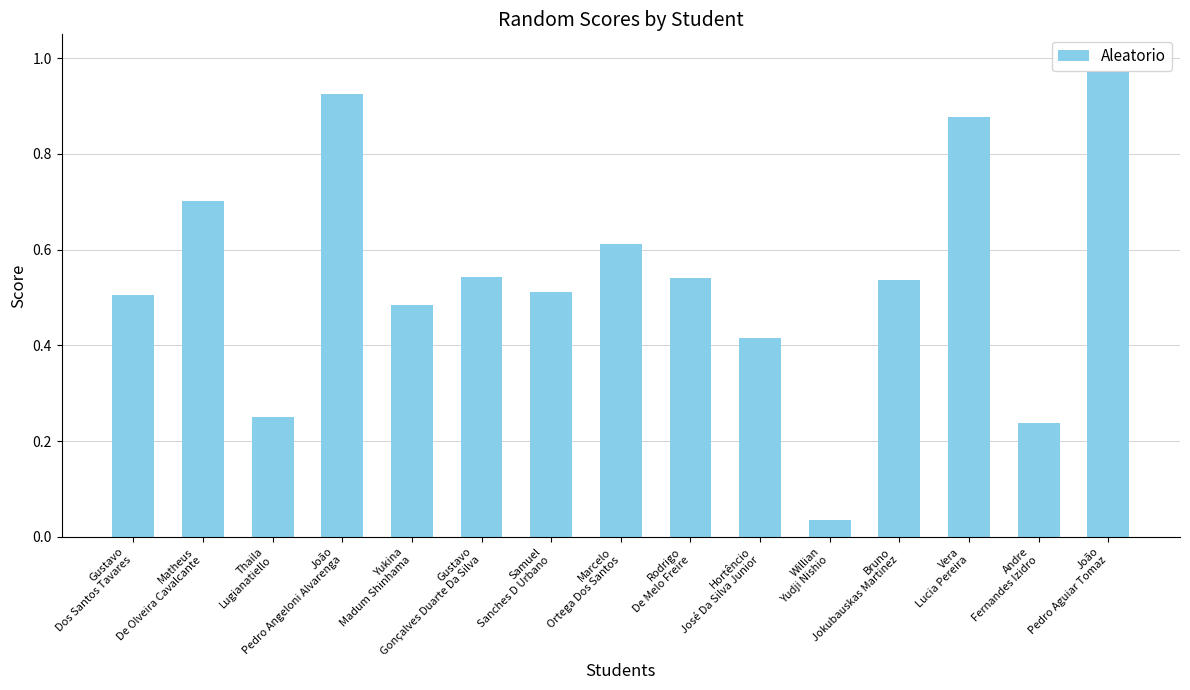

At which category does the chart reach its peak across all series?

João
Pedro Aguiar Tomaz